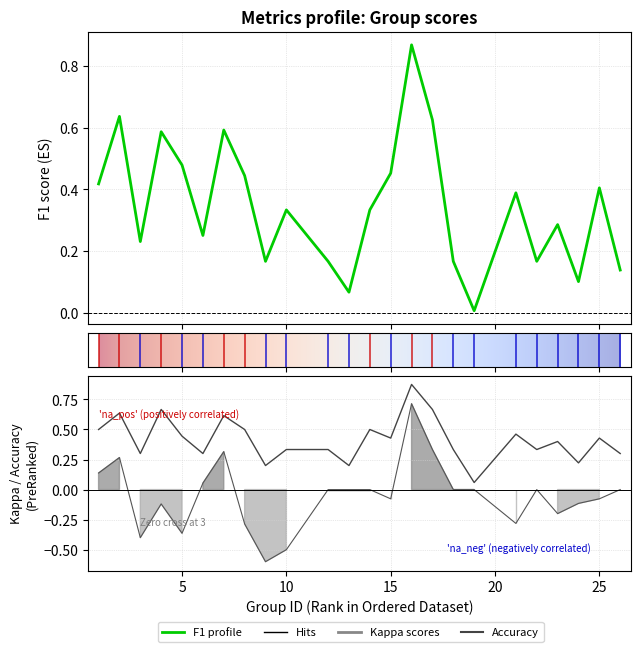

Is the value of f1 at 2 greater than the value of kappa at 12?

Yes